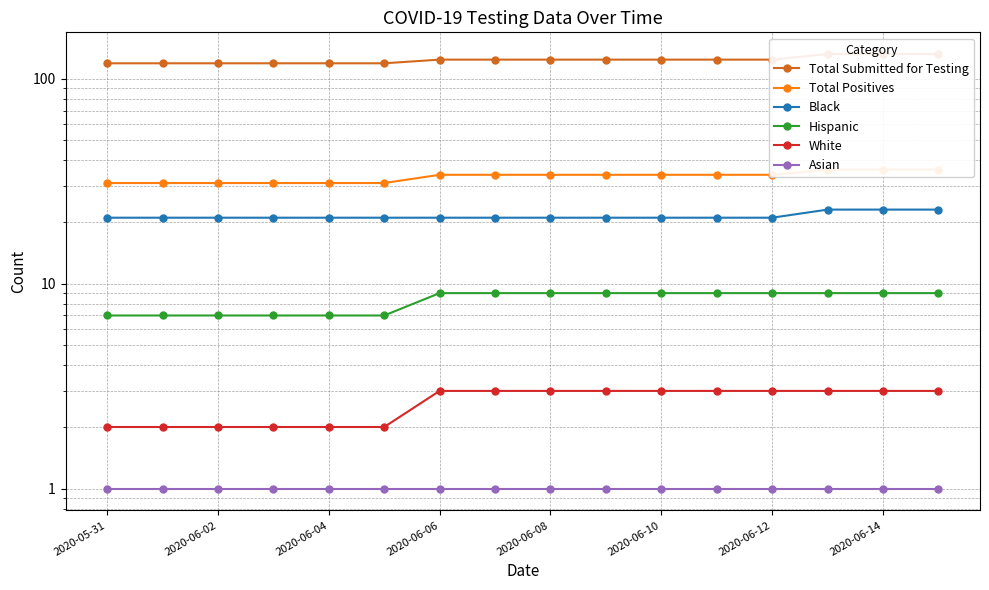

What is the average value of the Hispanic series?

8